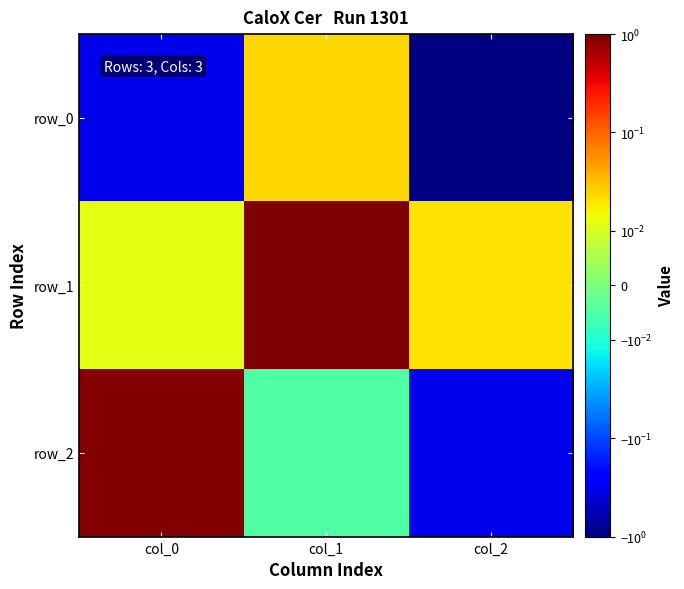

Reading left to right, transcribe all the data shown in this chart.

row_0: col_0=-0.3	col_1=0.0	col_2=-0.9
row_1: col_0=0.0	col_1=1.0	col_2=0.0
row_2: col_0=0.9	col_1=-0.0	col_2=-0.3